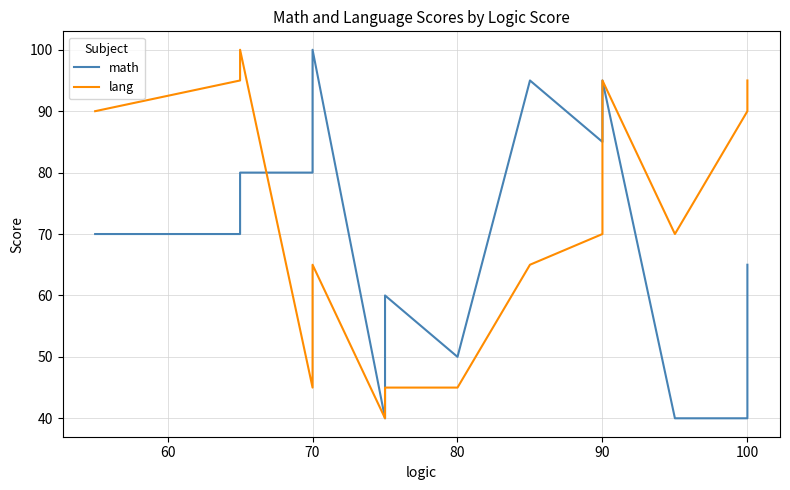

How many series are shown in this chart?

2